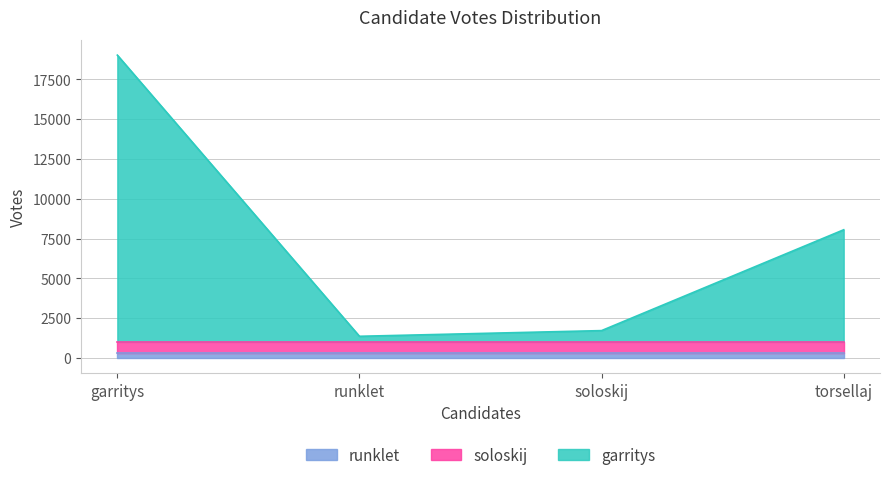

Between torsellaj and runklet, which is larger?

torsellaj